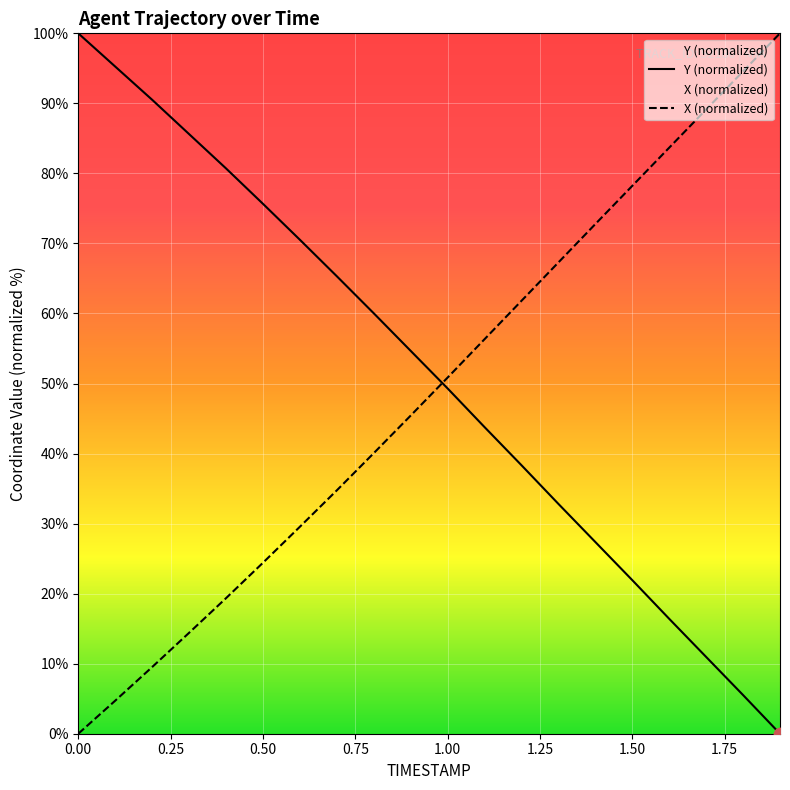

At which category is the sum across all series the highest?

1.5